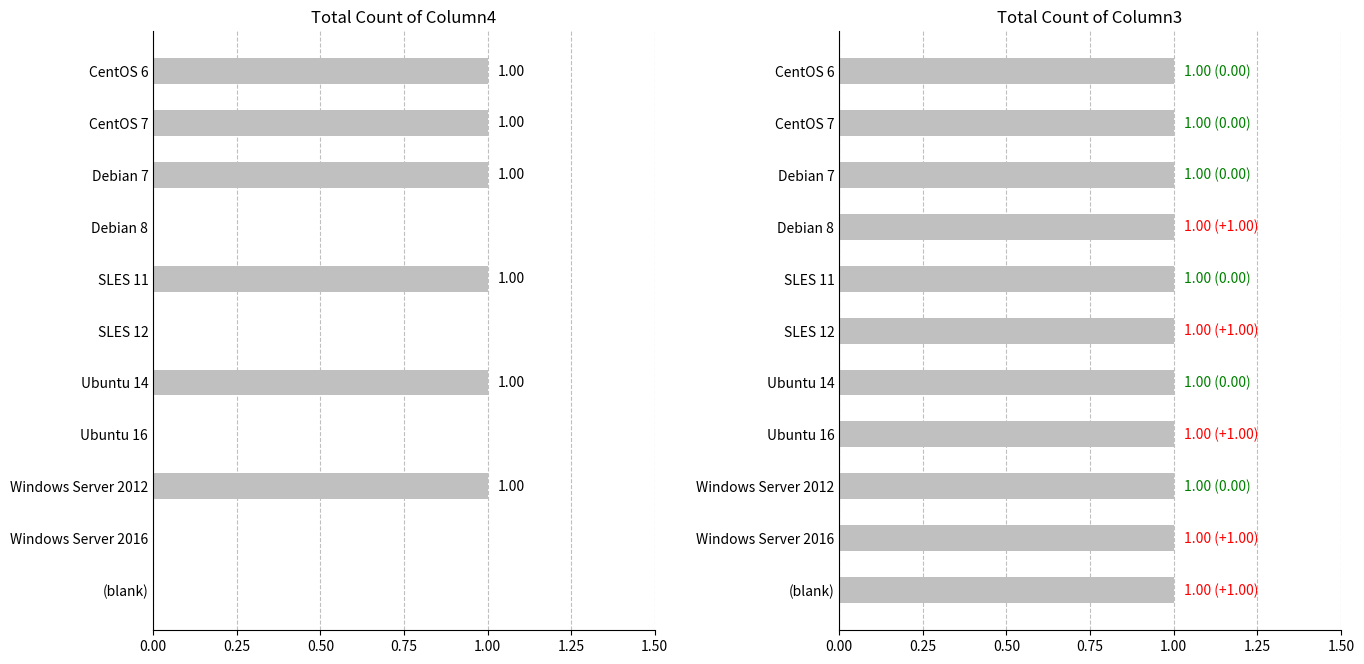

Are the bars grouped side by side (vs. stacked)?

Yes